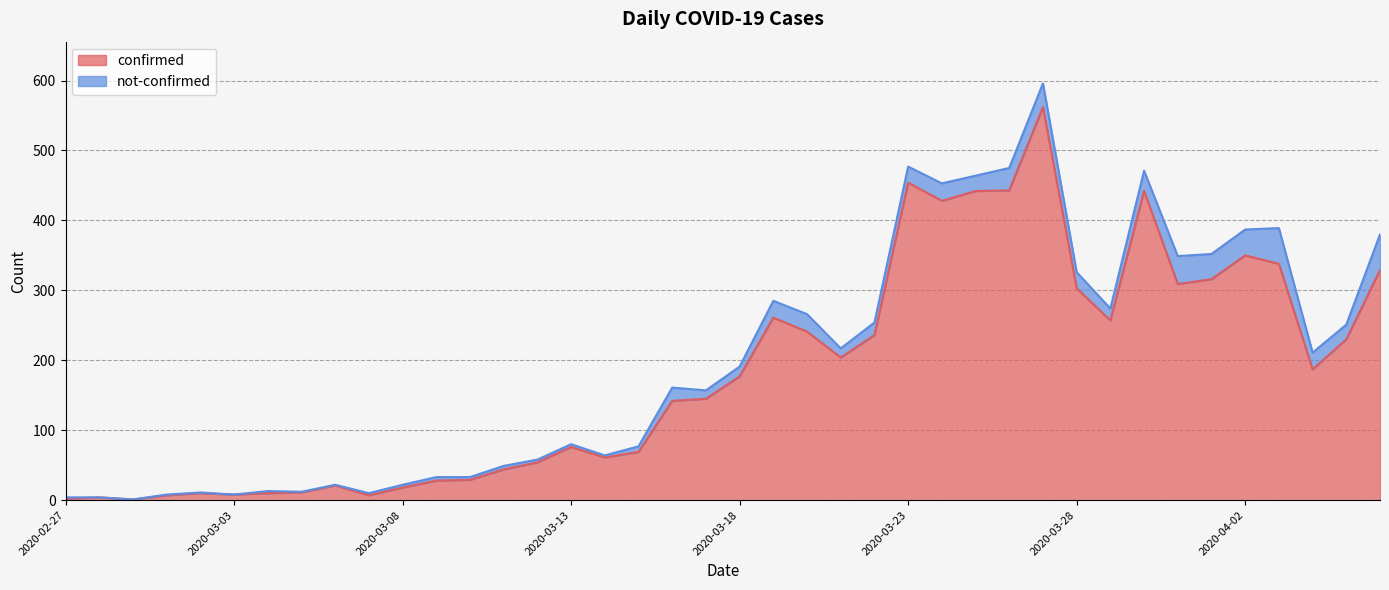

What value does the data have at 2020-03-20, to the nearest 50?

250